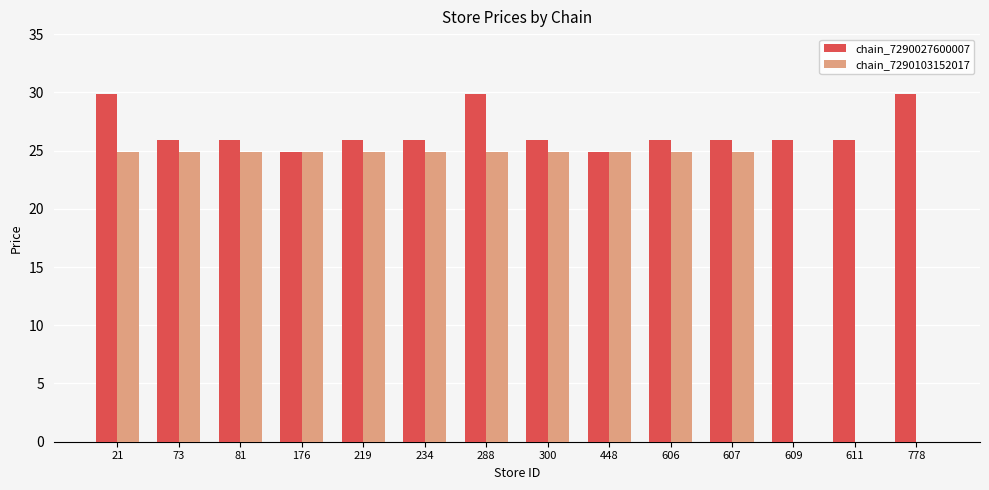

Where does the chain_7290027600007 series first go above 25?

21